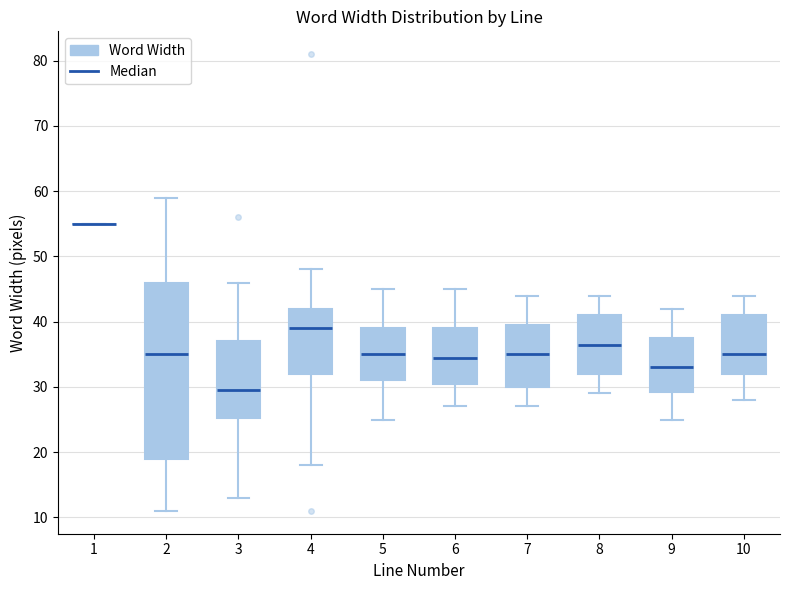

Where does the median line of the box at x = 6 sit on the y-axis? The values are not printed on the chart, so give them approximately, as read against the axis.

35